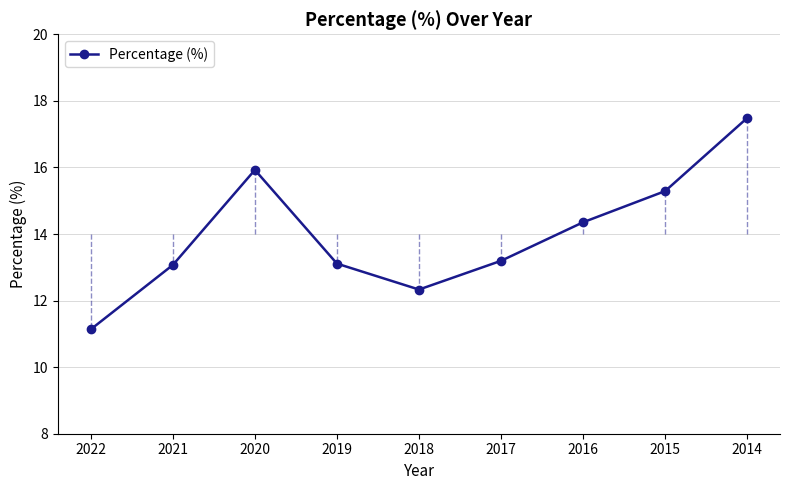

At which label does the data first exceed 13?

2021